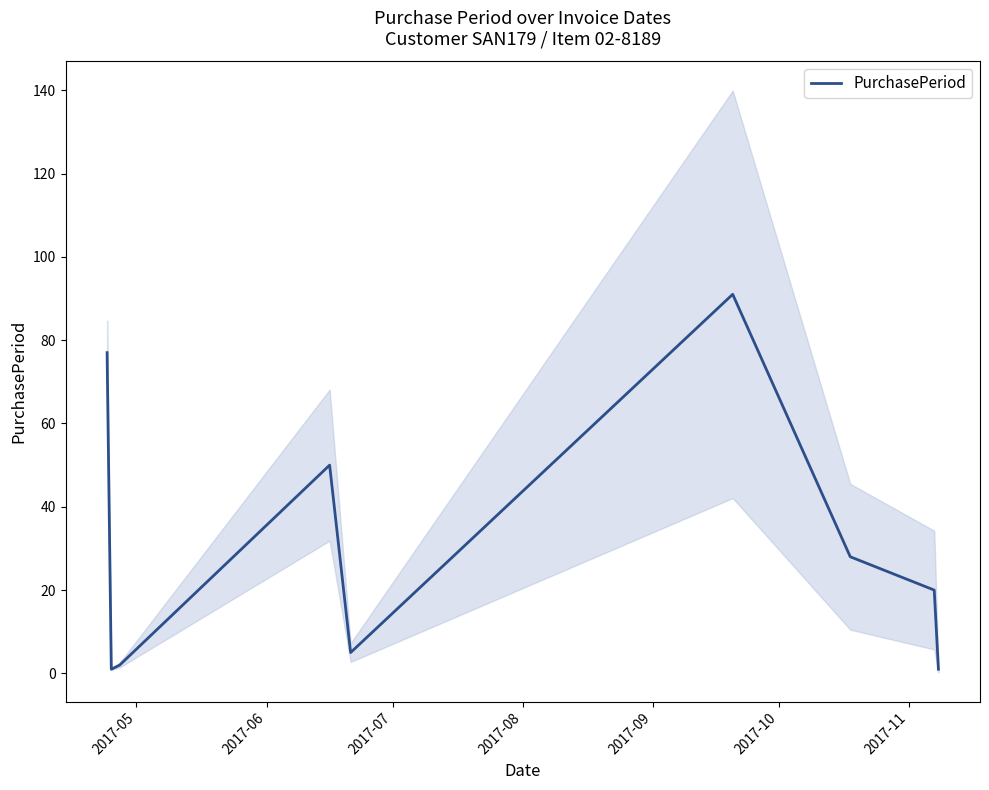

What is the maximum value for PurchasePeriod?

91